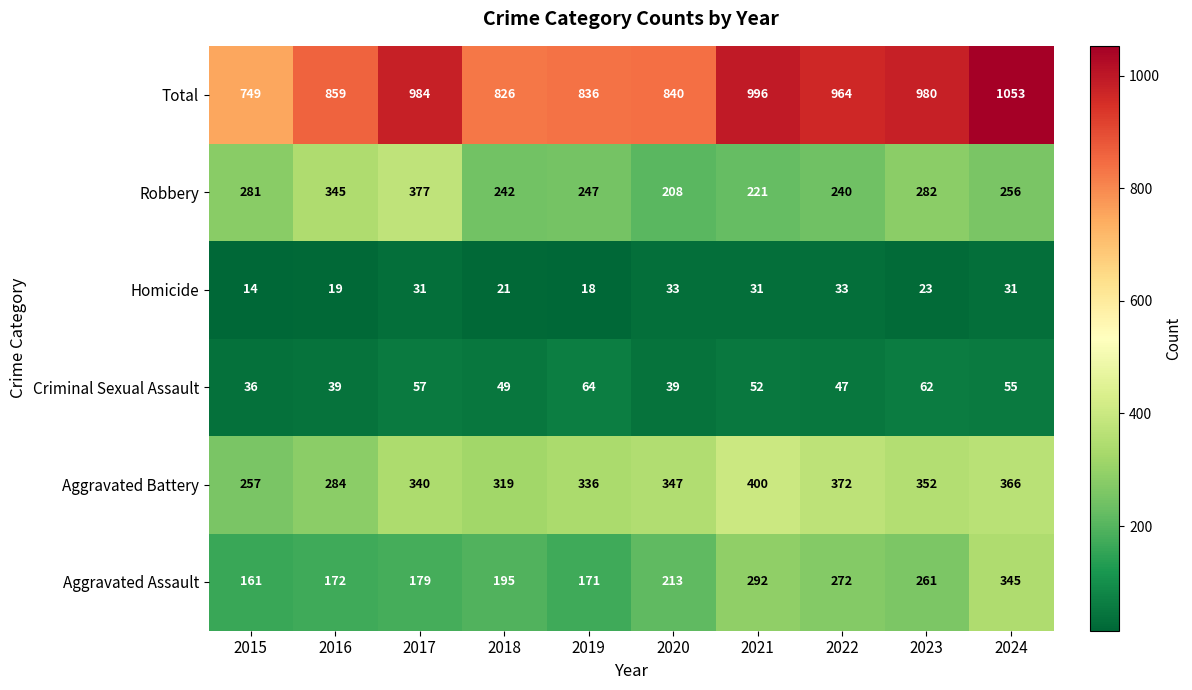

True or false: Robbery has a value of 652 at 2017.

False